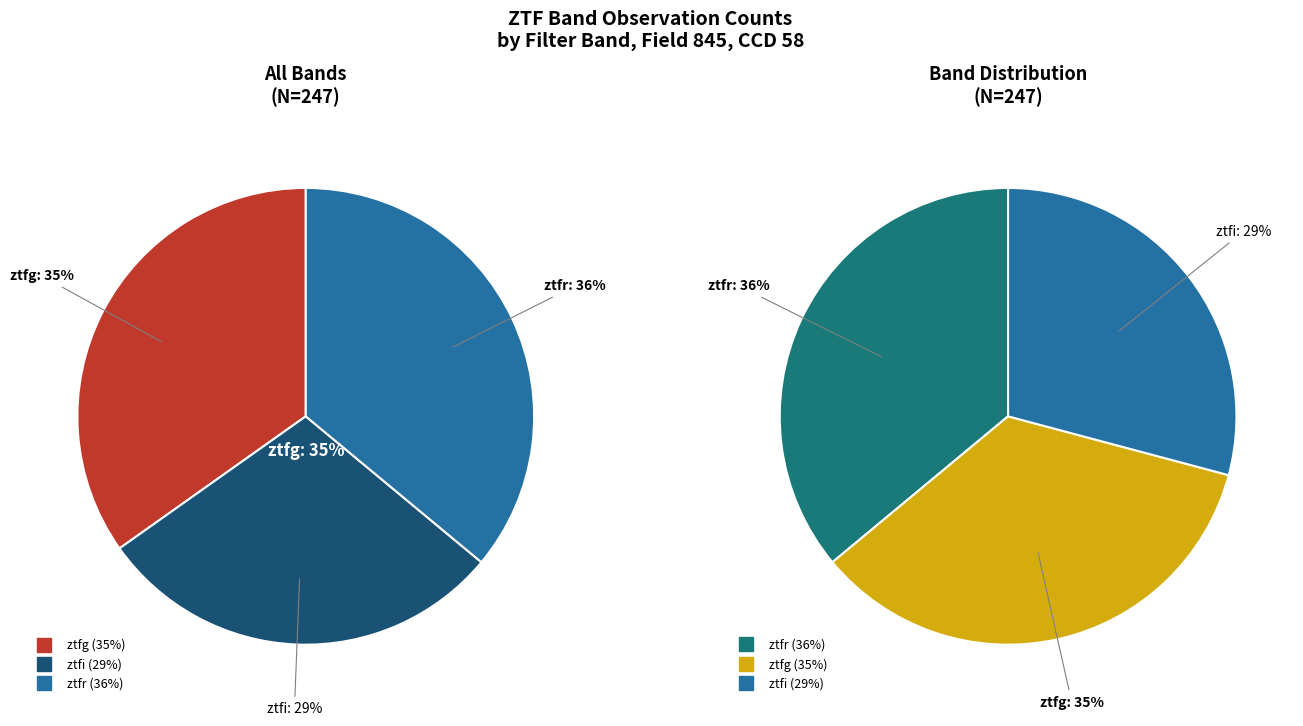

Count the number of slices in the pie.

3